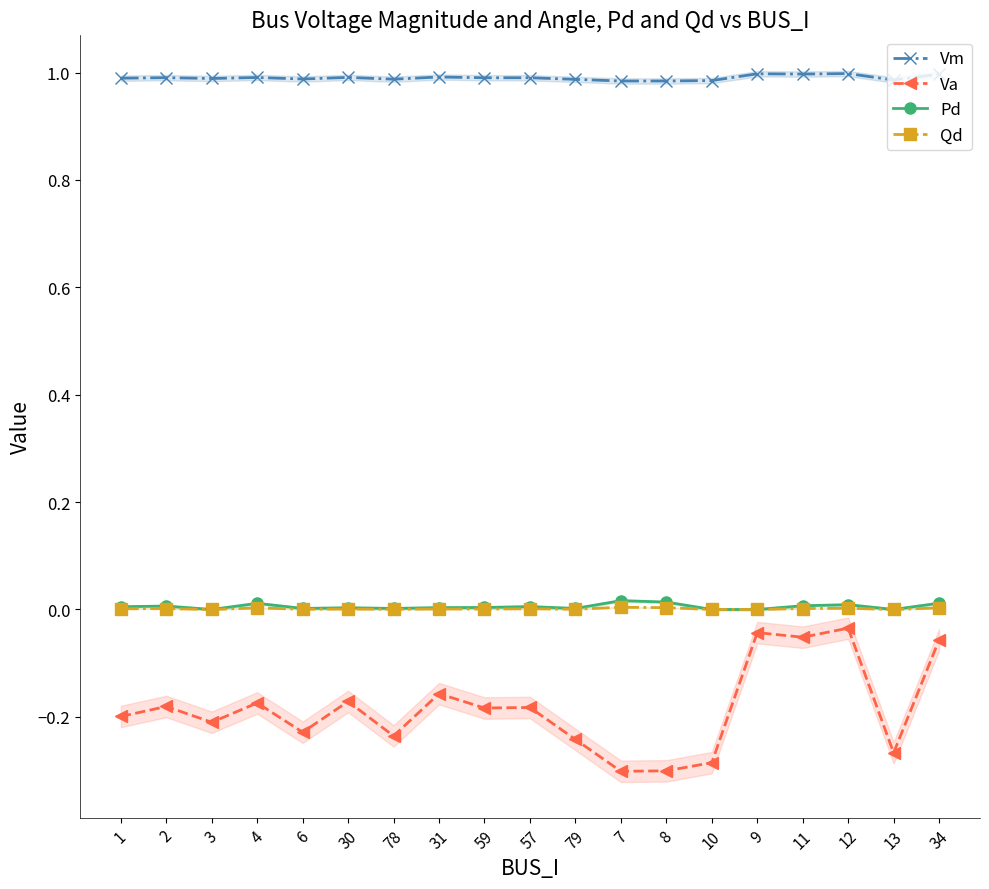

Which has a higher value, 31 or 1?

31